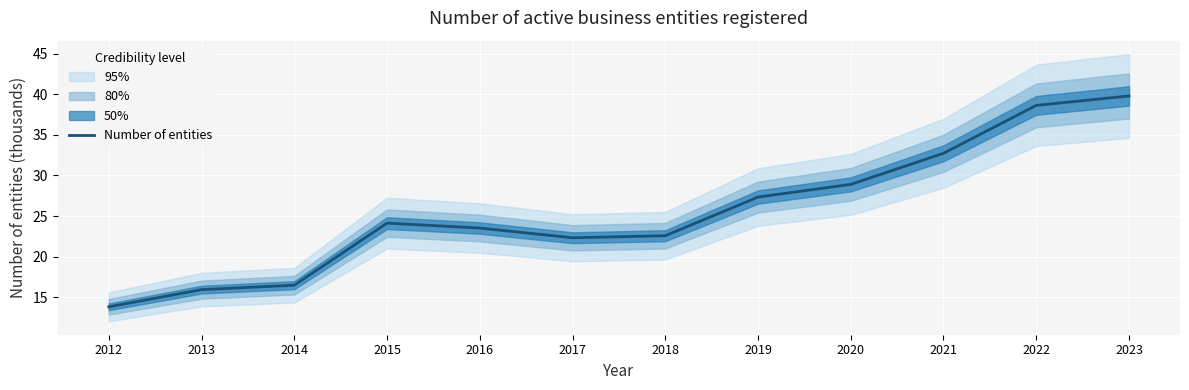

Which has a higher value, 2012 or 2017?

2017